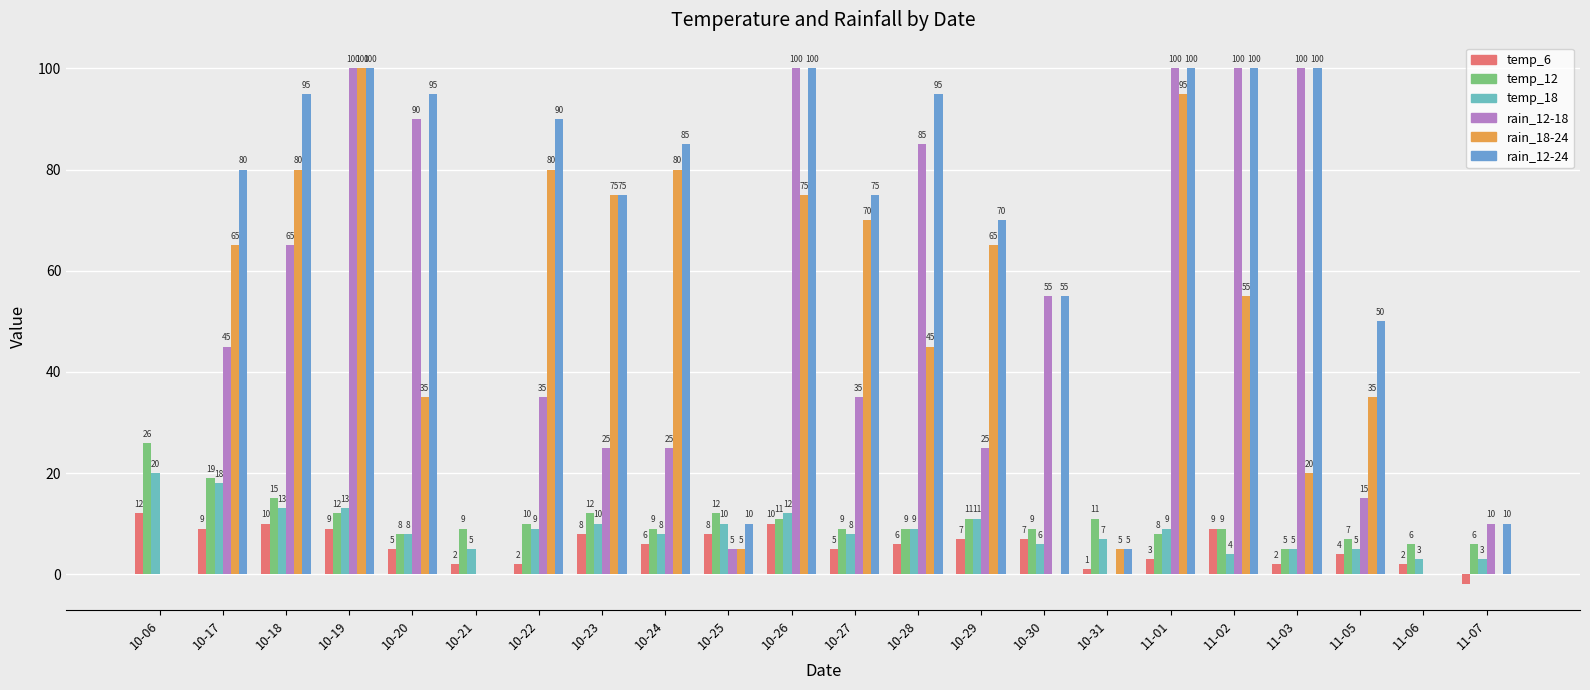

Reading left to right, transcribe all the data shown in this chart.

temp_6: 12	9	10	9	5	2	2	8	6	8	10	5	6	7	7	1	3	9	2	4	2	-2
temp_12: 26	19	15	12	8	9	10	12	9	12	11	9	9	11	9	11	8	9	5	7	6	6
temp_18: 20	18	13	13	8	5	9	10	8	10	12	8	9	11	6	7	9	4	5	5	3	3
rain_12-18: 0	45	65	100	90	0	35	25	25	5	100	35	85	25	55	0	100	100	100	15	0	10
rain_18-24: 0	65	80	100	35	0	80	75	80	5	75	70	45	65	0	5	95	55	20	35	0	0
rain_12-24: 0	80	95	100	95	0	90	75	85	10	100	75	95	70	55	5	100	100	100	50	0	10